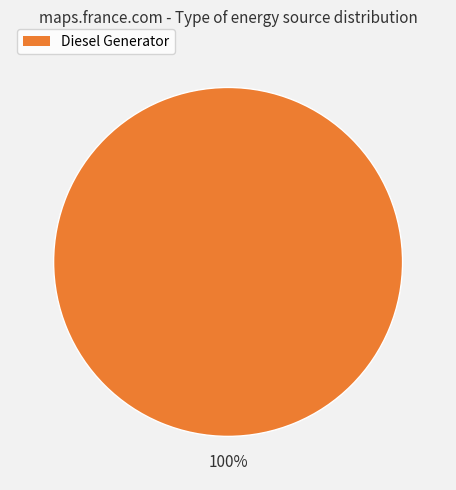

Does any single category account for the majority?

Yes